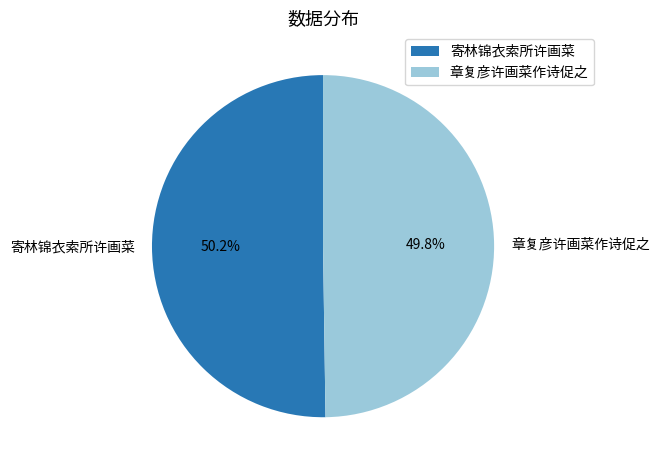

What is the total percentage of 寄林锦衣索所许画菜 and 章复彦许画菜作诗促之?

100.0%